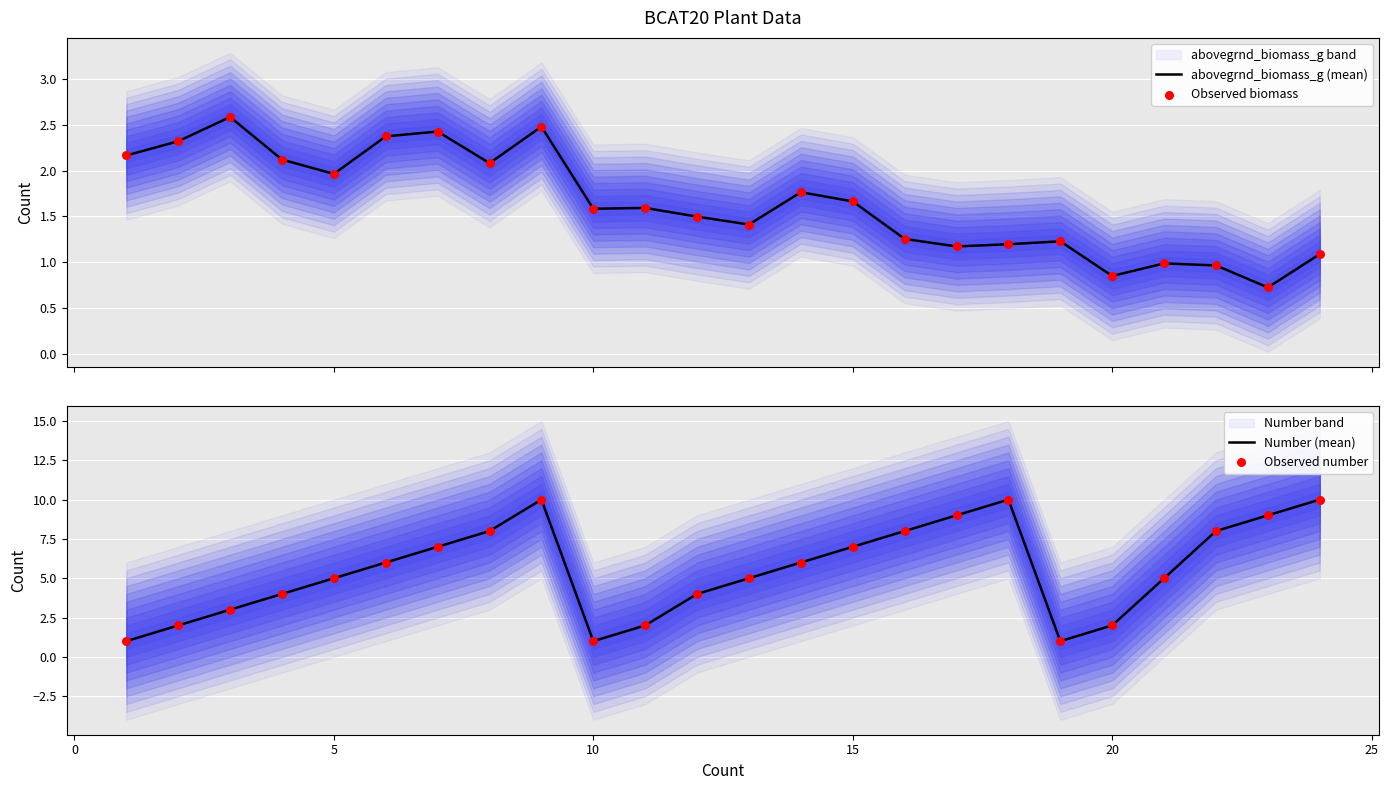

Is the value of abovegrnd_biomass_g (mean) at 16 greater than the value of Number (mean) at 22?

No